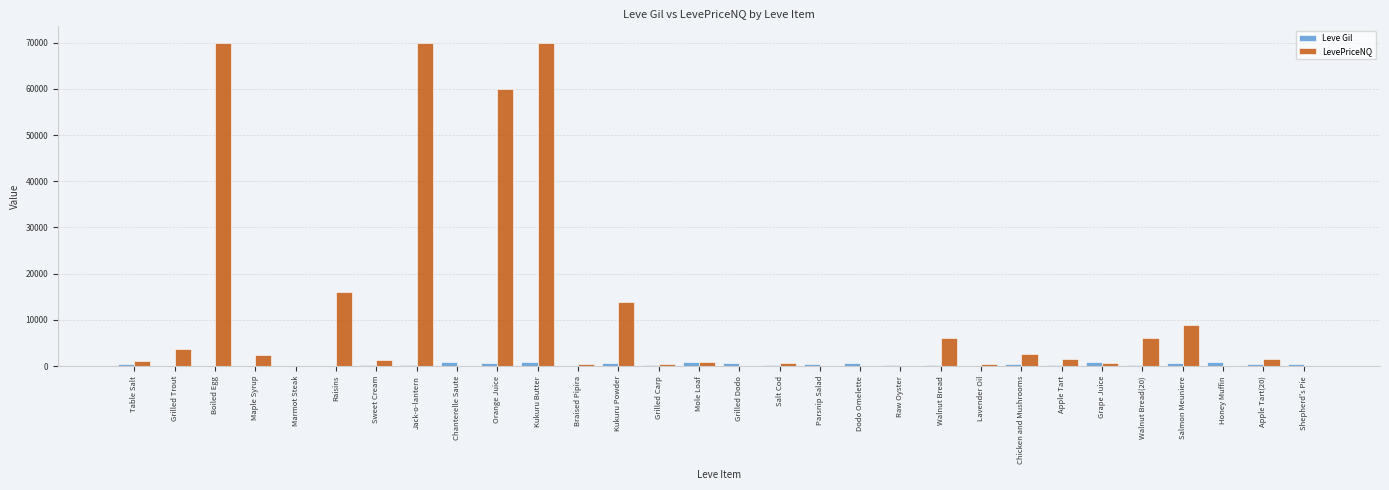

The value of LevePriceNQ at Salt Cod is 717.2. True or false?

True